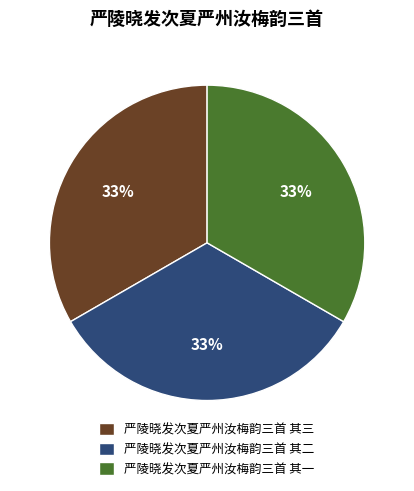

Does 严陵晓发次夏严州汝梅韵三首 其二 represent more than half of the total?

No